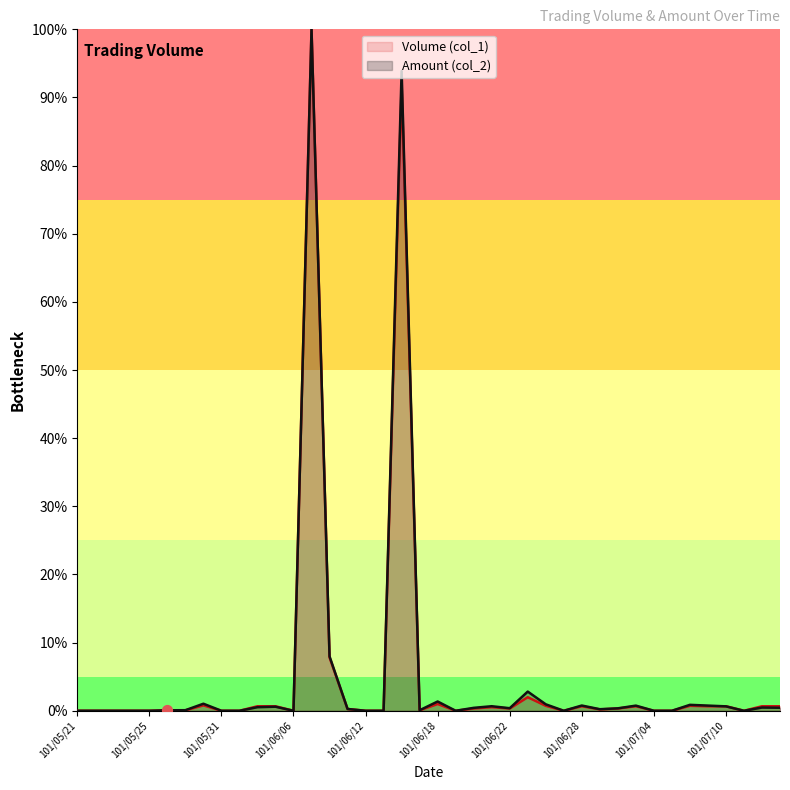

Which series has the largest Y range (max minus min)?

Amount (col_2)